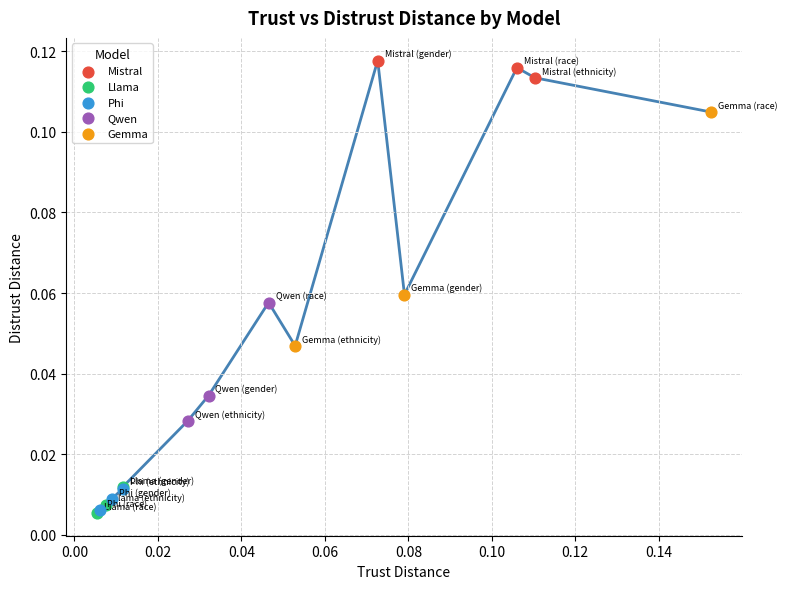

Which series contains the highest Y value?

Mistral